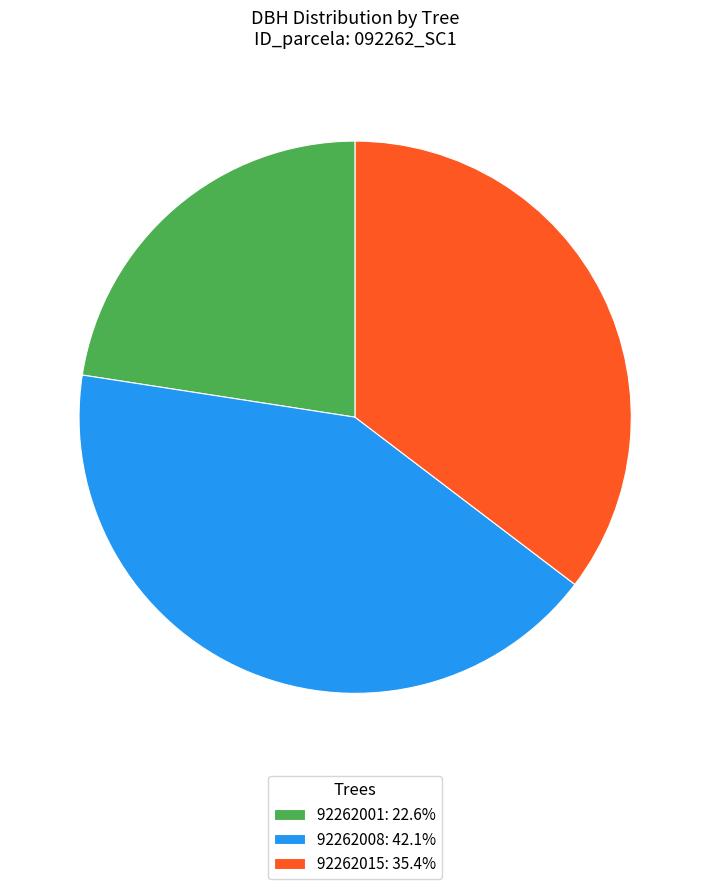

What is the ratio of the value at 92262001: 22.6% to the value at 92262008: 42.1%?

0.5